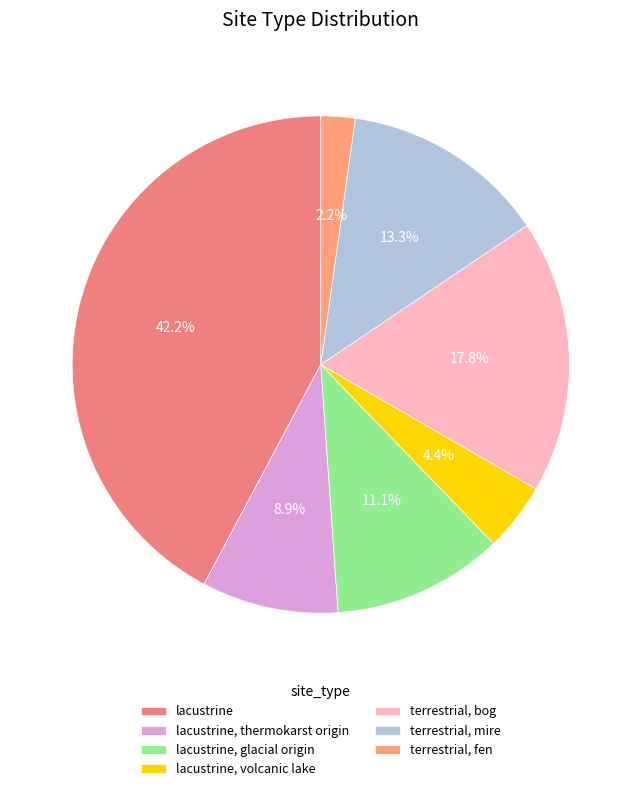

To the nearest percent, what is the difference between the largest and smallest slice percentages?

40%